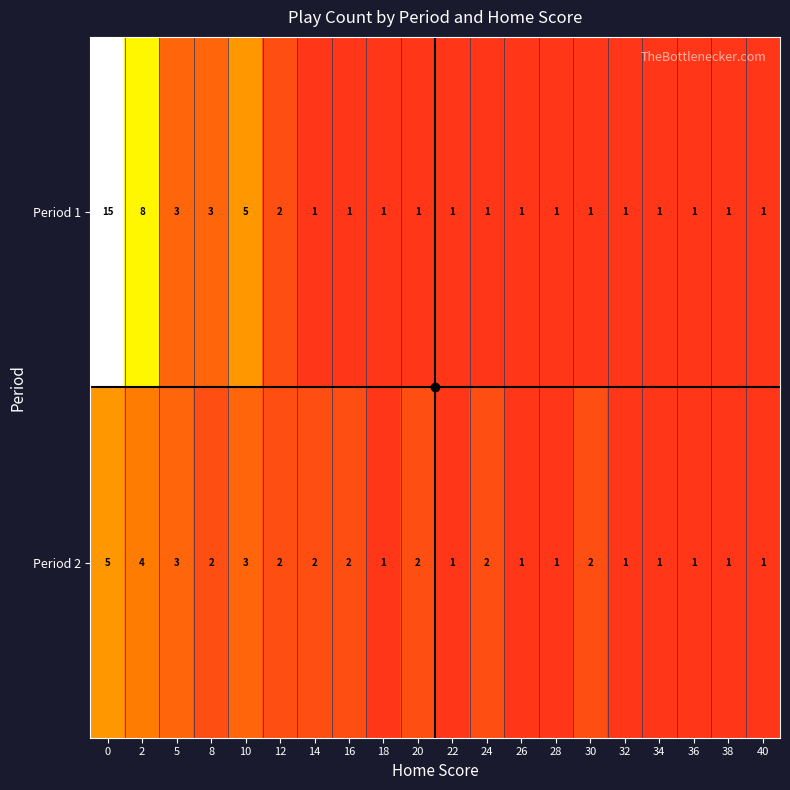

Rank the series by their average value, from highest to lowest.

Period 1, Period 2